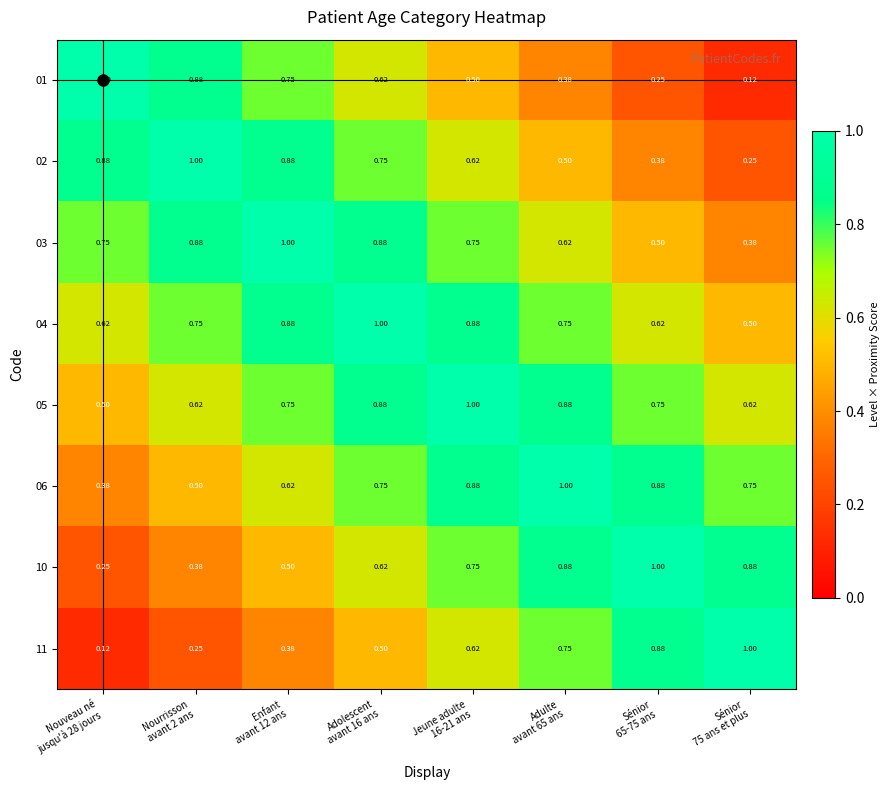

What is the difference between the highest and lowest values at Jeune adulte
16-21 ans?

0.5